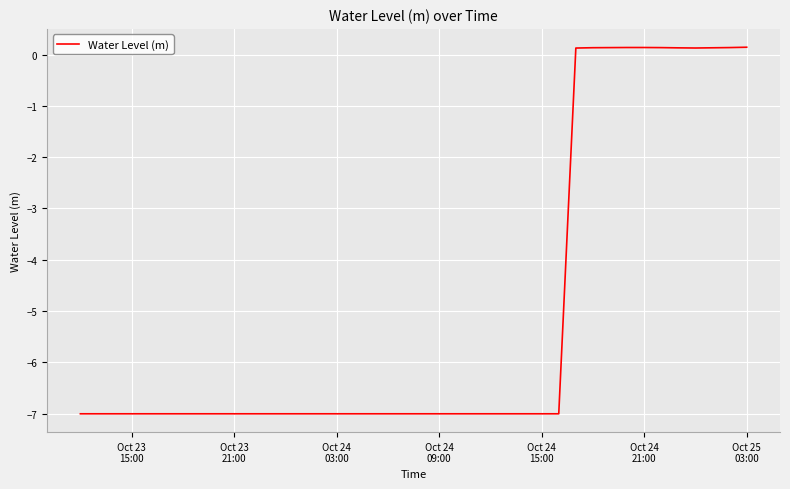

What is the average value?

-5.0